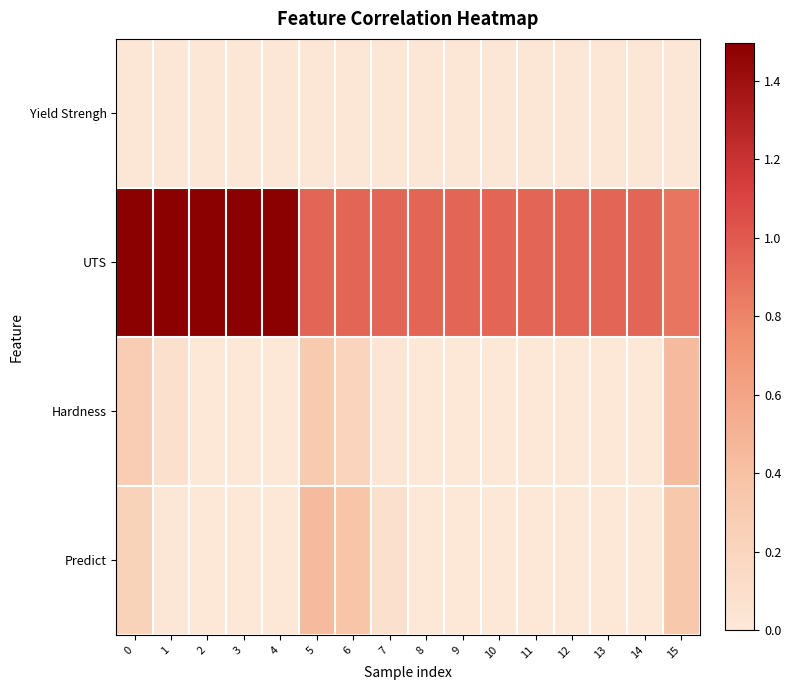

Reading left to right, extract all data points from this chart.

Yield Strengh: 0=0.0	1=0.0	2=0.0	3=0.0	4=0.0	5=0.0	6=0.0	7=0.0	8=0.0	9=0.0	10=0.0	11=0.0	12=0.0	13=0.0	14=0.0	15=0.0
UTS: 0=1.5	1=1.5	2=1.5	3=1.5	4=1.5	5=0.9	6=0.9	7=0.9	8=0.9	9=0.9	10=0.9	11=0.9	12=0.9	13=0.9	14=0.9	15=0.9
Hardness: 0=0.3	1=0.1	2=0.0	3=0.0	4=0.0	5=0.3	6=0.2	7=0.0	8=0.0	9=0.0	10=0.0	11=0.0	12=0.0	13=0.0	14=0.0	15=0.4
Predict: 0=0.2	1=0.0	2=0.0	3=0.0	4=0.0	5=0.4	6=0.4	7=0.1	8=0.0	9=0.0	10=0.0	11=0.0	12=0.0	13=0.0	14=0.0	15=0.3